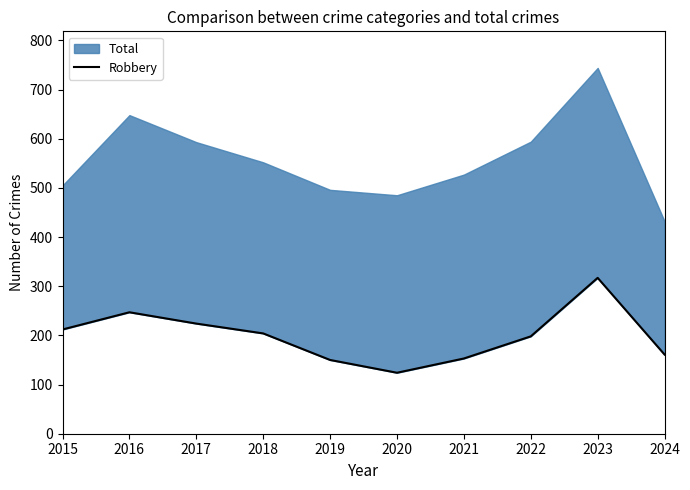

Reading left to right, transcribe all the data shown in this chart.

212	247	224	204	150	124	153	198	317	161